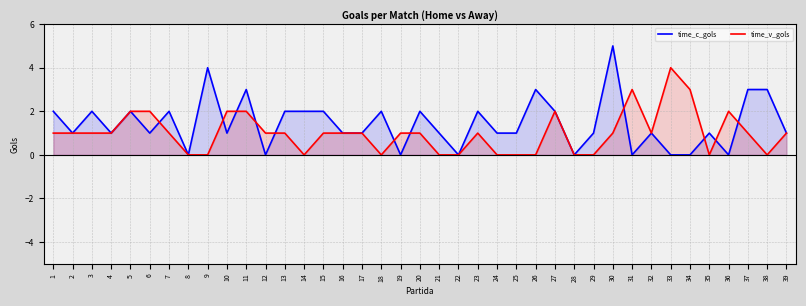

At how many categories does at least one series exceed 1?

23